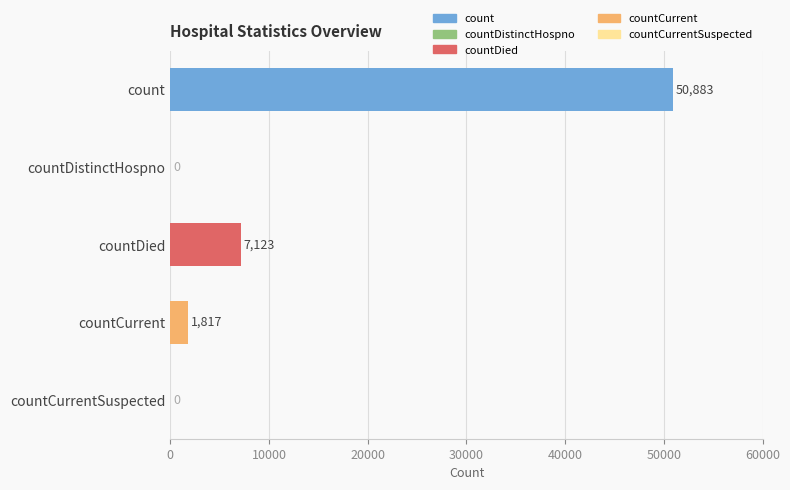

What is the greatest value displayed?

50883